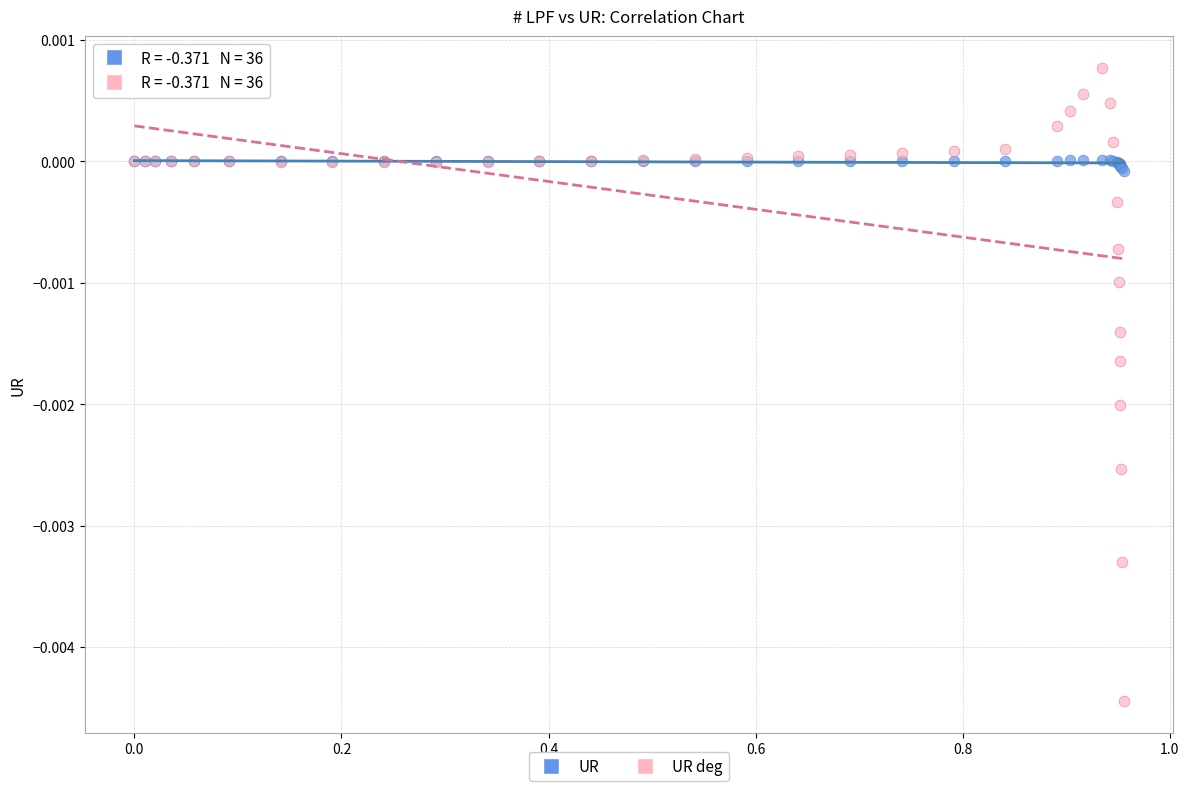

Which series has the widest spread of Y values?

UR deg